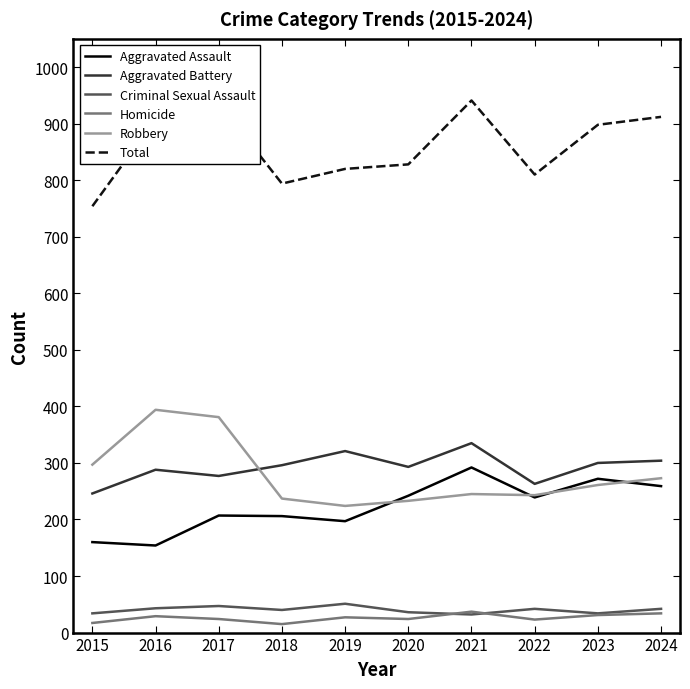

Between 2021 and 2022, which series saw the biggest shift?

Total